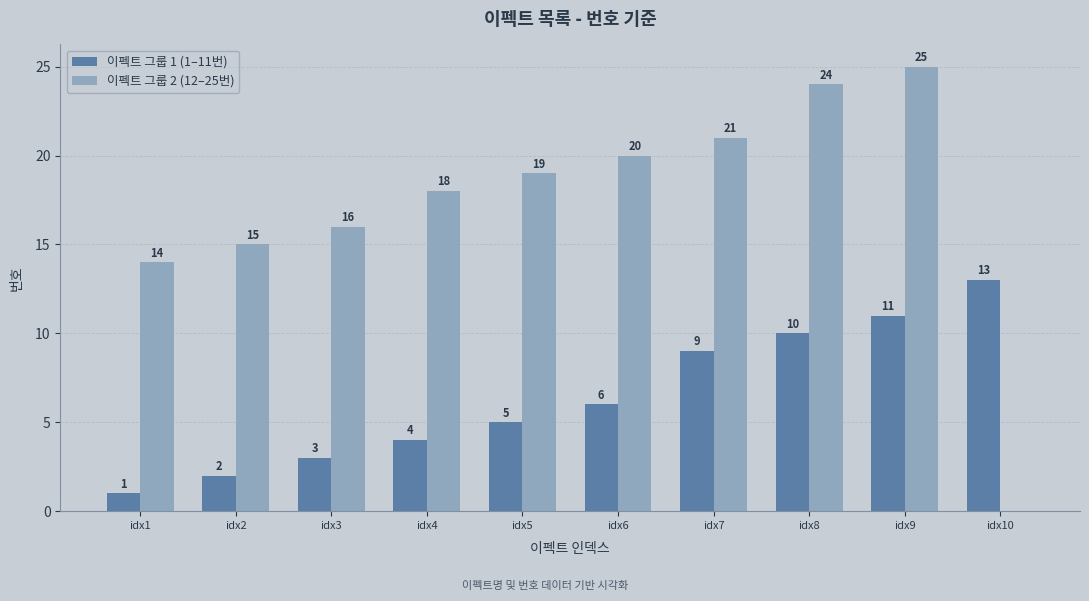

What is the sum of the 이펙트 그룹 1 (1–11번) values at idx4 and idx7?

13